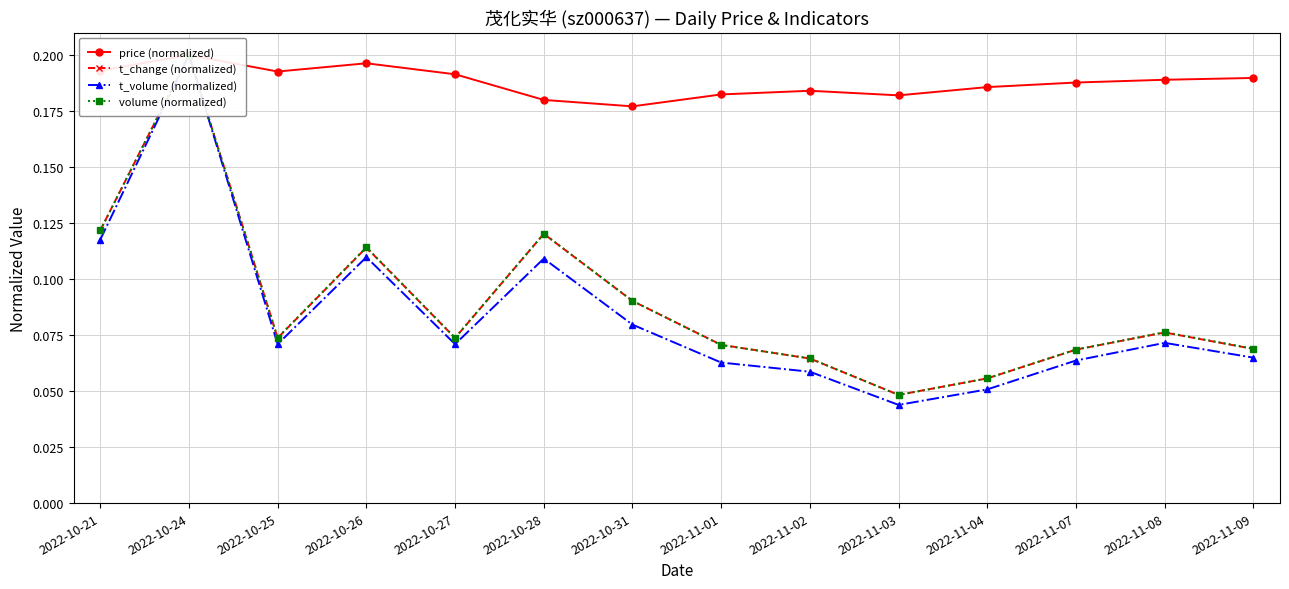

True or false: price (normalized) and t_volume (normalized) intersect in this chart.

False